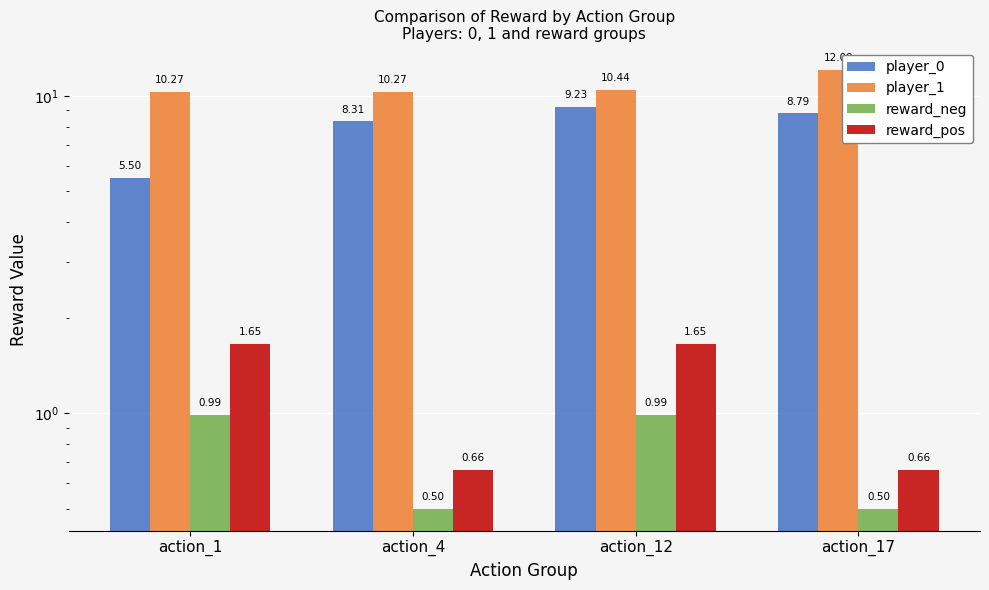

Reading left to right, what are all the values shown in this chart?

player_0: 5.5	8.3	9.2	8.8
player_1: 10.3	10.3	10.4	12.1
reward_neg: 1.0	0.5	1.0	0.5
reward_pos: 1.7	0.7	1.7	0.7